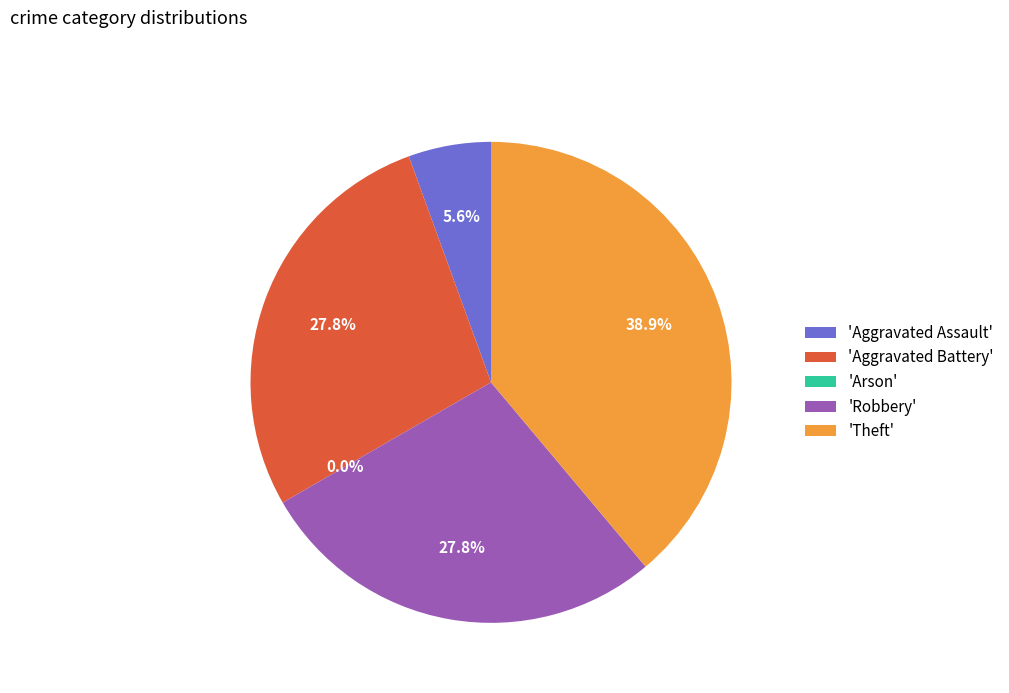

To the nearest percent, what portion does Robbery represent?

28%